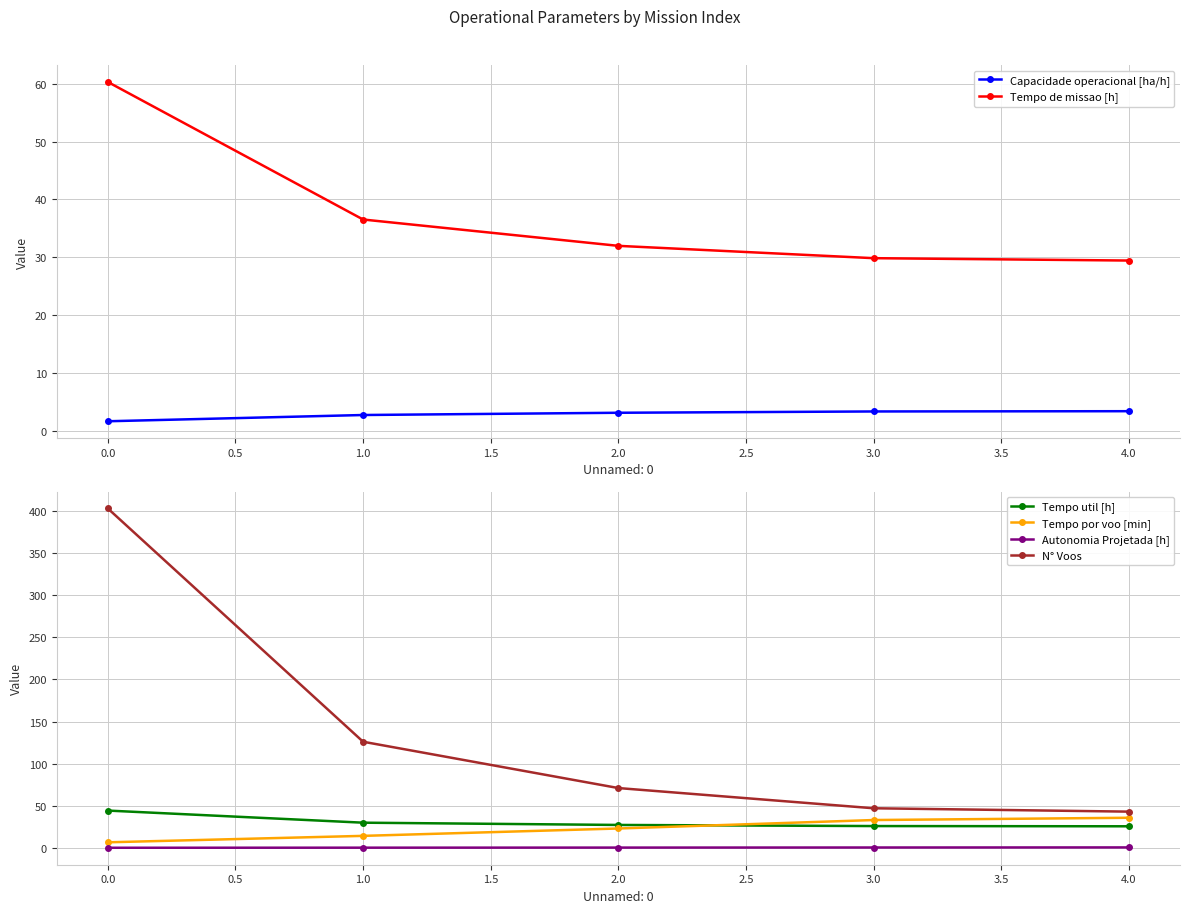

Reading left to right, extract all data points from this chart.

Capacidade operacional [ha/h]: 1.7	2.7	3.1	3.4	3.4
Tempo de missao [h]: 60.3	36.5	32.0	29.8	29.4
Tempo util [h]: 44.3	29.9	27.2	25.9	25.6
Tempo por voo [min]: 6.6	14.2	23.0	33.0	35.7
Autonomia Projetada [h]: 0.1	0.2	0.3	0.4	0.5
N° Voos: 403.0	126.0	71.0	47.0	43.0